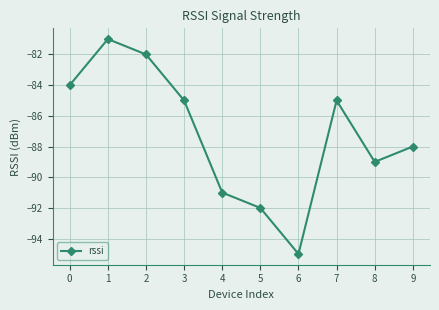

Reading left to right, what are all the values shown in this chart?

0=-84	1=-81	2=-82	3=-85	4=-91	5=-92	6=-95	7=-85	8=-89	9=-88